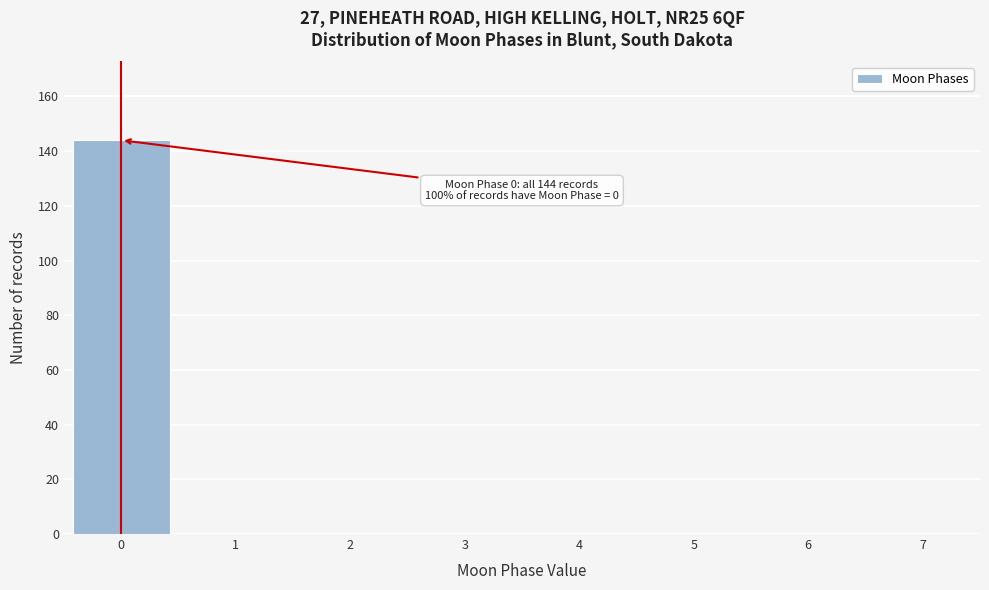

Reading left to right, transcribe all the data shown in this chart.

0=144	1=0	2=0	3=0	4=0	5=0	6=0	7=0